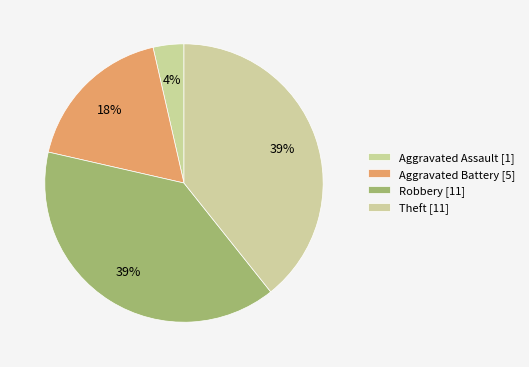

Count the number of slices in the pie.

4